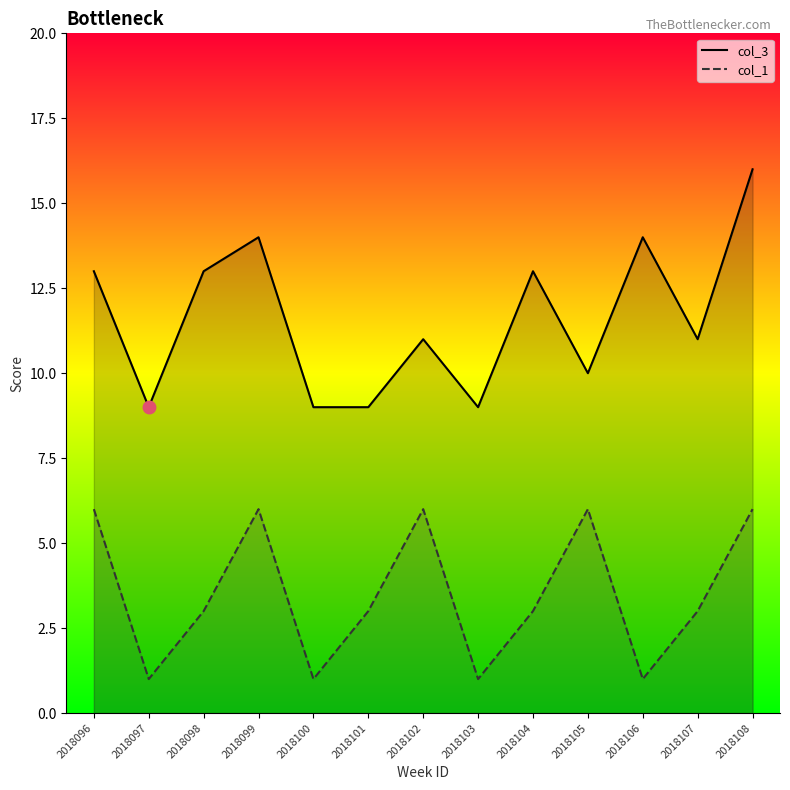

Count the number of categories in the chart.

13